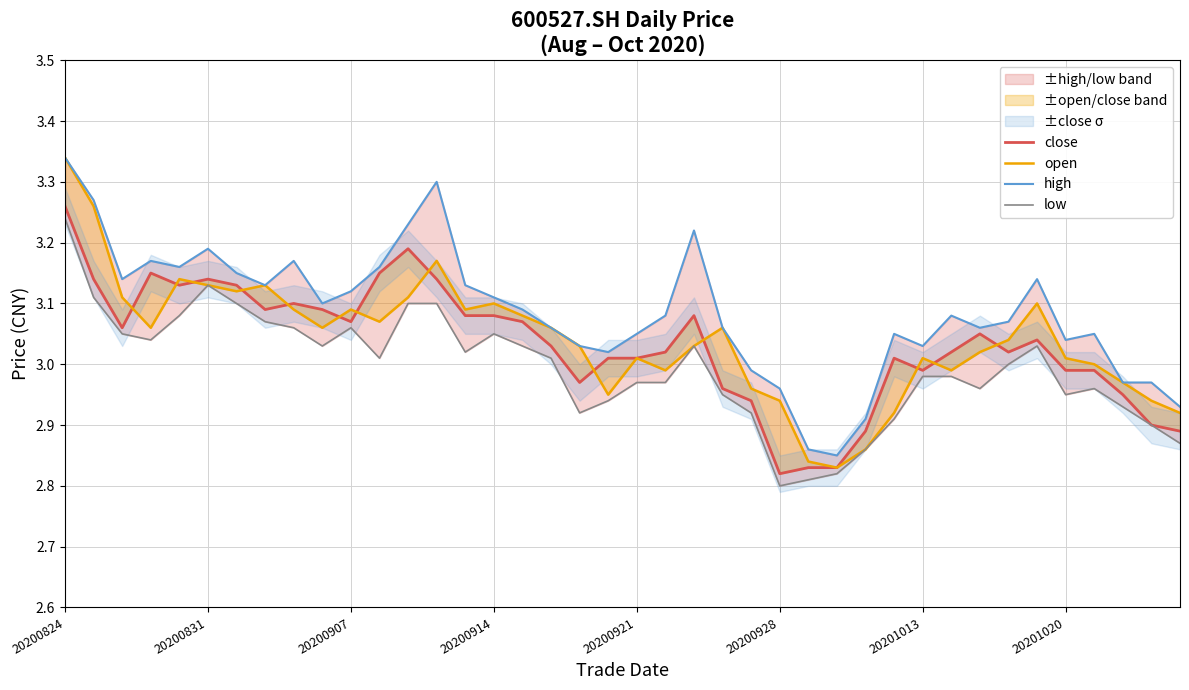

How many data points in high are above 3?

32